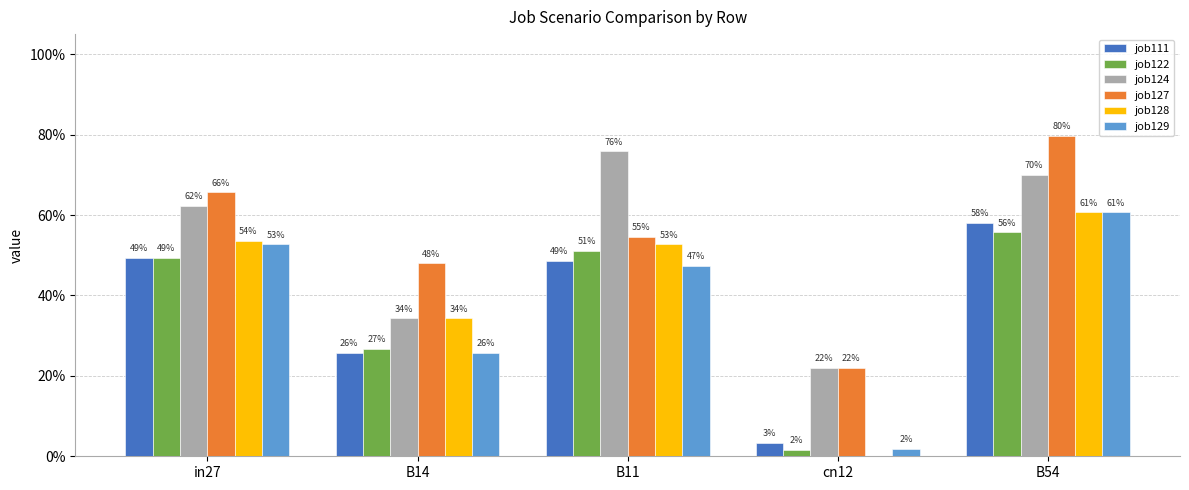

What are all the series names shown in the legend?

job111, job122, job124, job127, job128, job129